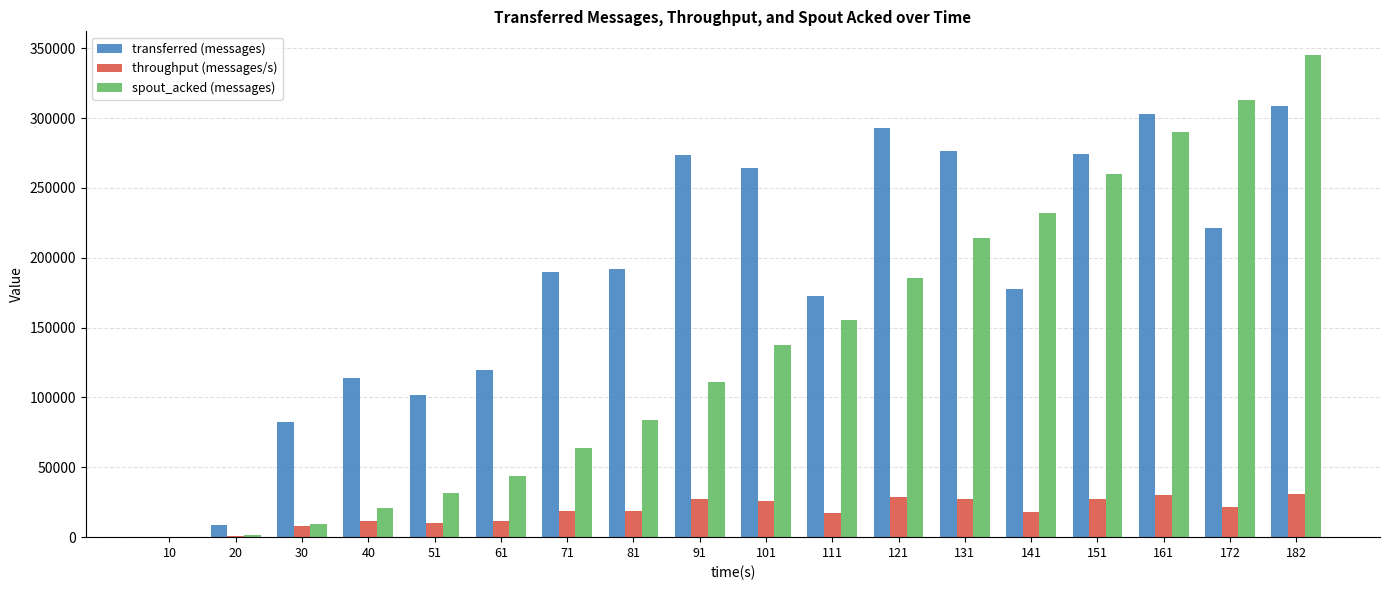

What is the maximum value shown in the chart?

344820